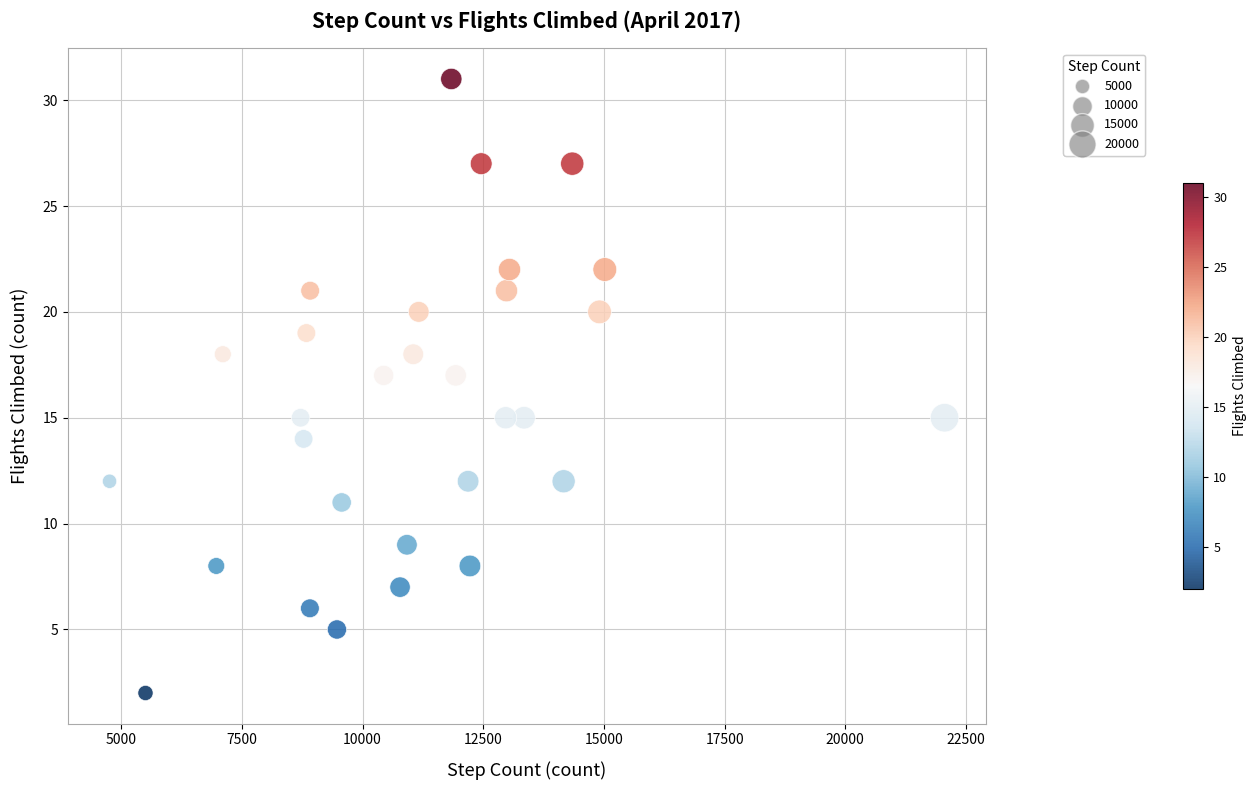

What is the range of Y values (max minus min)?

29